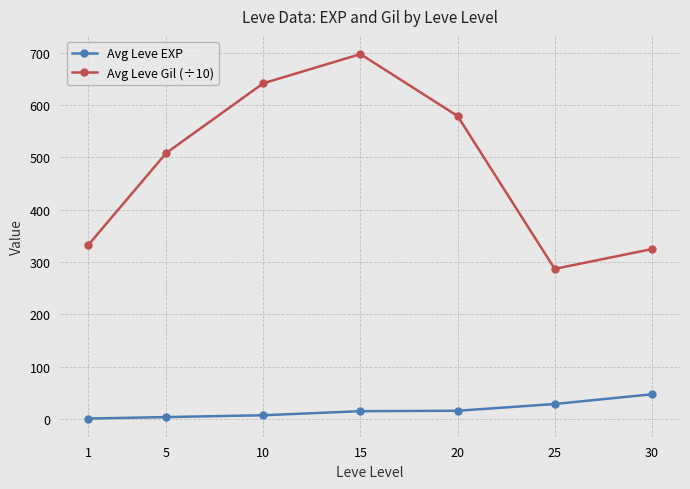

Does the chart have visible grid lines?

Yes